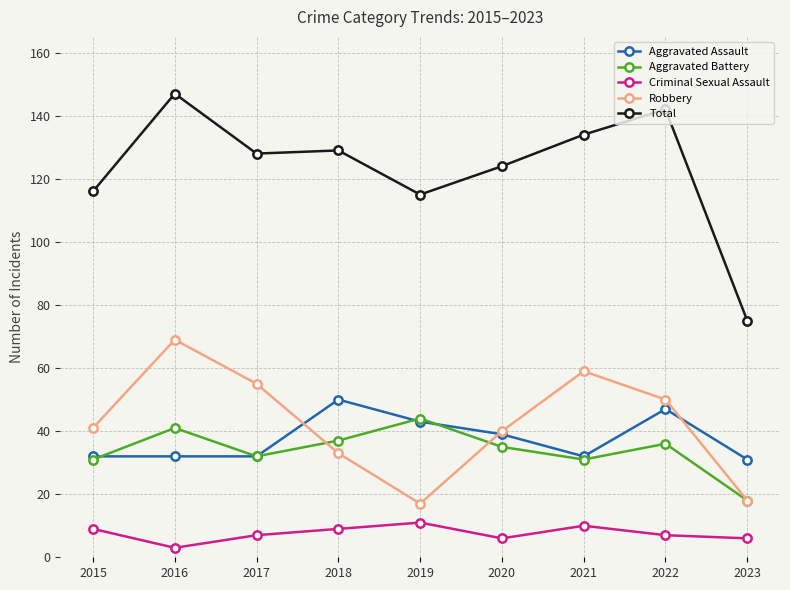

Reading left to right, what are all the values shown in this chart?

Aggravated Assault: 2015=32	2016=32	2017=32	2018=50	2019=43	2020=39	2021=32	2022=47	2023=31
Aggravated Battery: 2015=31	2016=41	2017=32	2018=37	2019=44	2020=35	2021=31	2022=36	2023=18
Criminal Sexual Assault: 2015=9	2016=3	2017=7	2018=9	2019=11	2020=6	2021=10	2022=7	2023=6
Robbery: 2015=41	2016=69	2017=55	2018=33	2019=17	2020=40	2021=59	2022=50	2023=18
Total: 2015=116	2016=147	2017=128	2018=129	2019=115	2020=124	2021=134	2022=142	2023=75